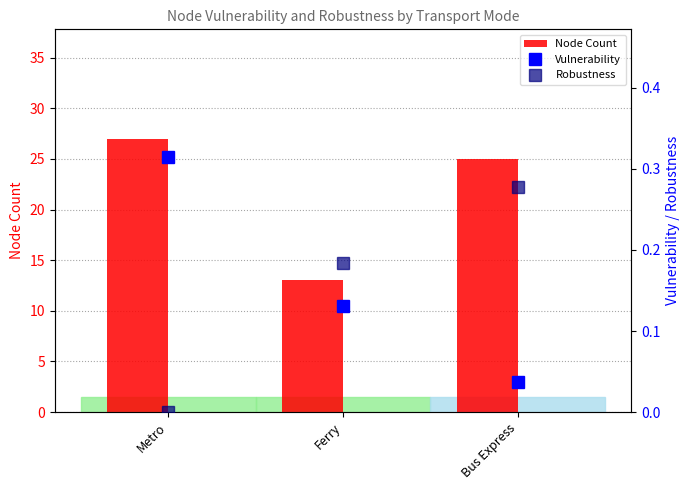

What is the difference between the maximum and minimum values in the Vulnerability series?

0.3